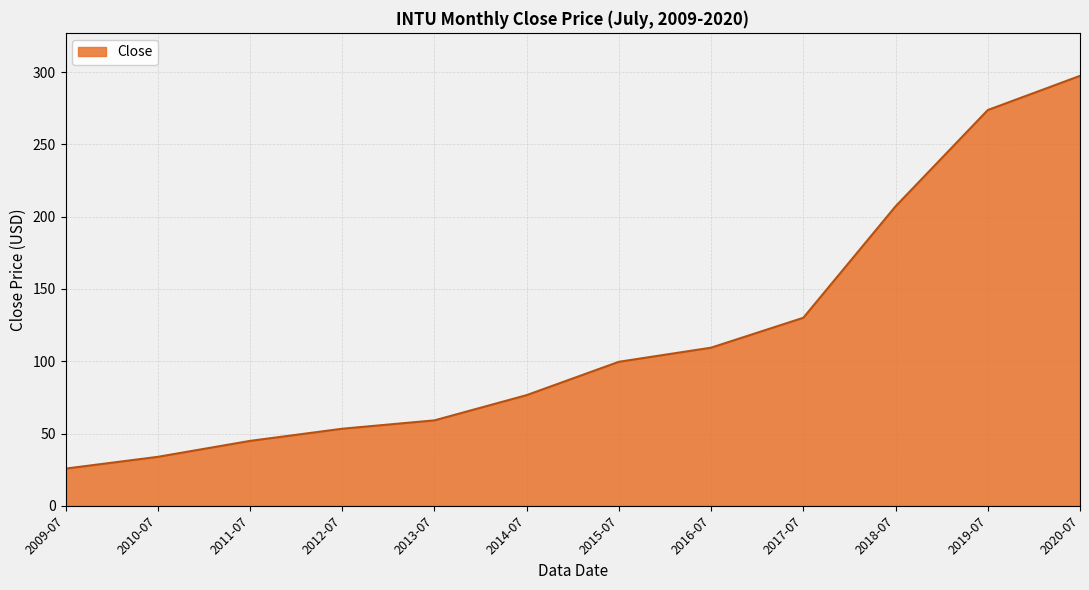

What is the maximum value shown in the chart?

297.4